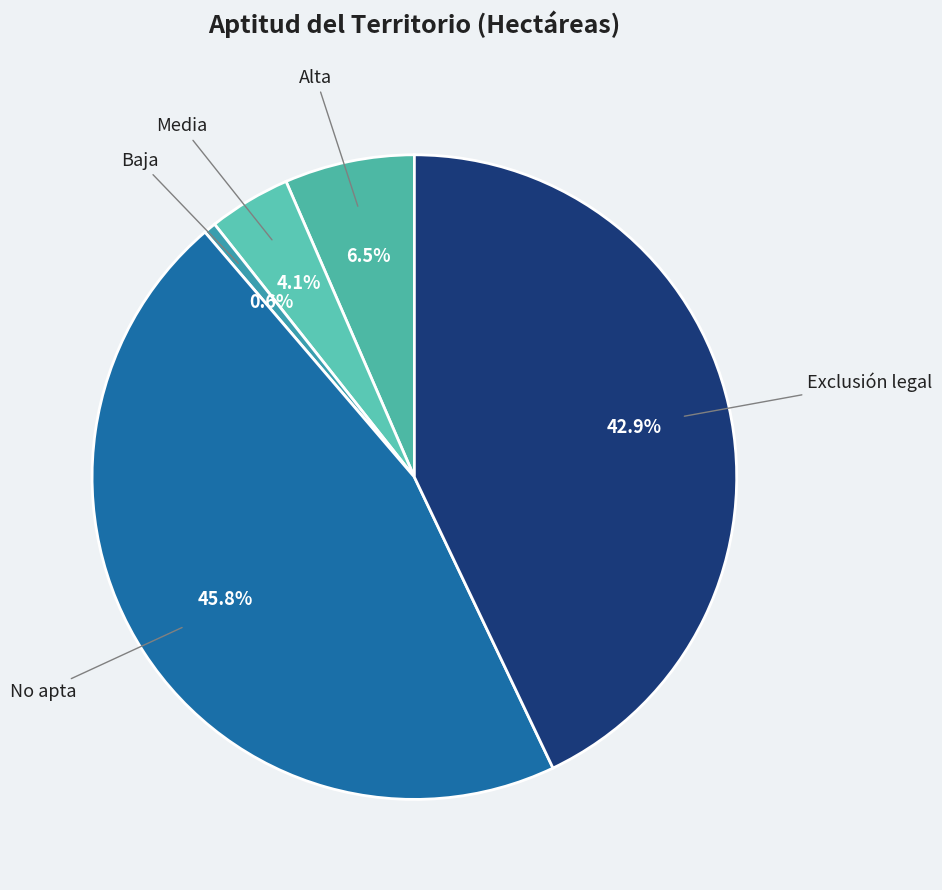

How many segments does this pie chart have?

5